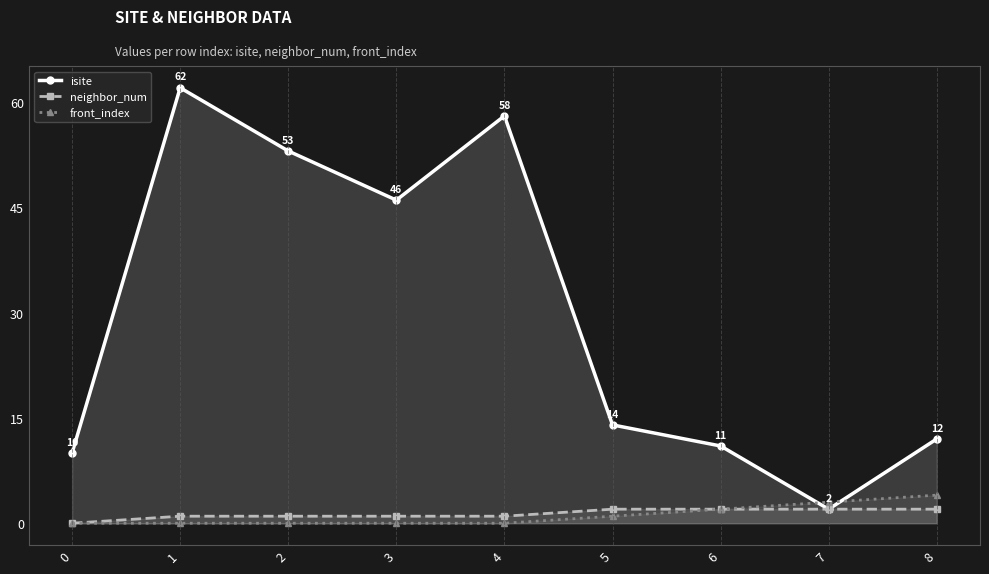

Is the value of neighbor_num at 0 greater than the value of front_index at 6?

No